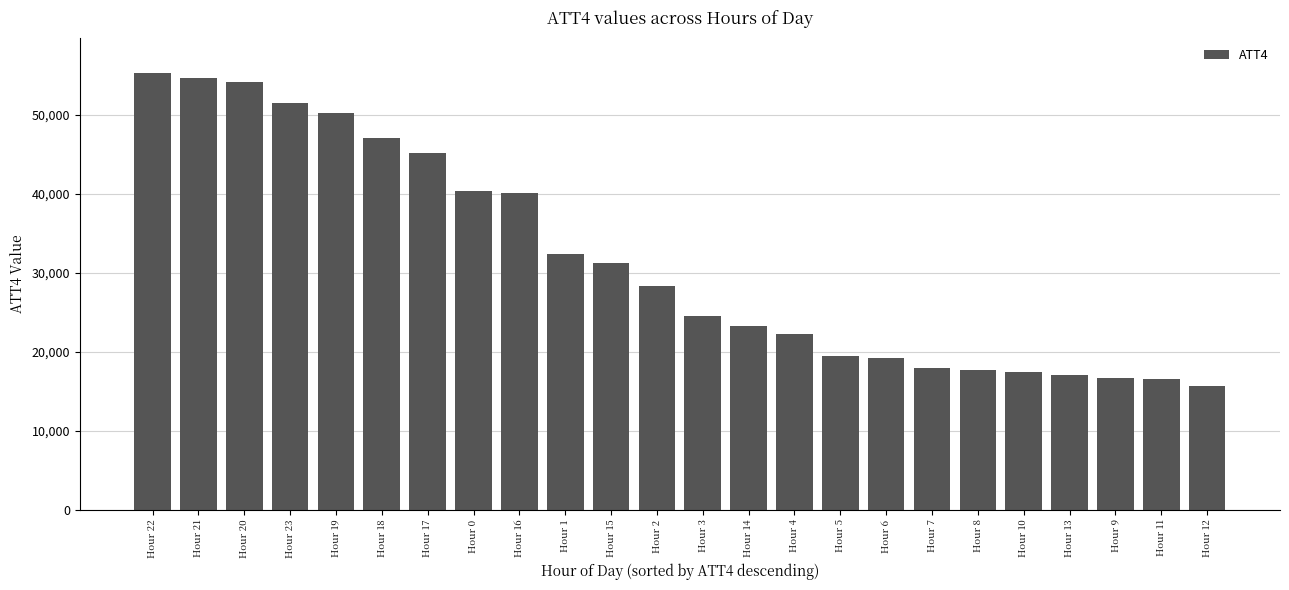

The chart shows a value of 22200 at Hour 4. True or false?

True